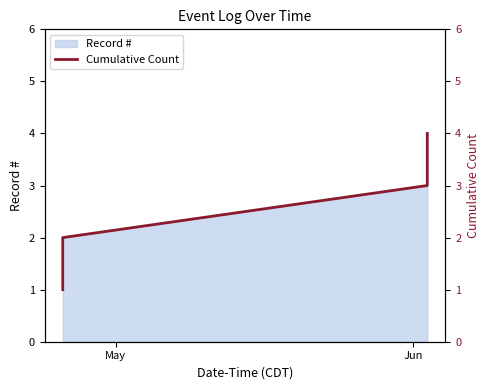

What is the highest value of the Record # series?

4